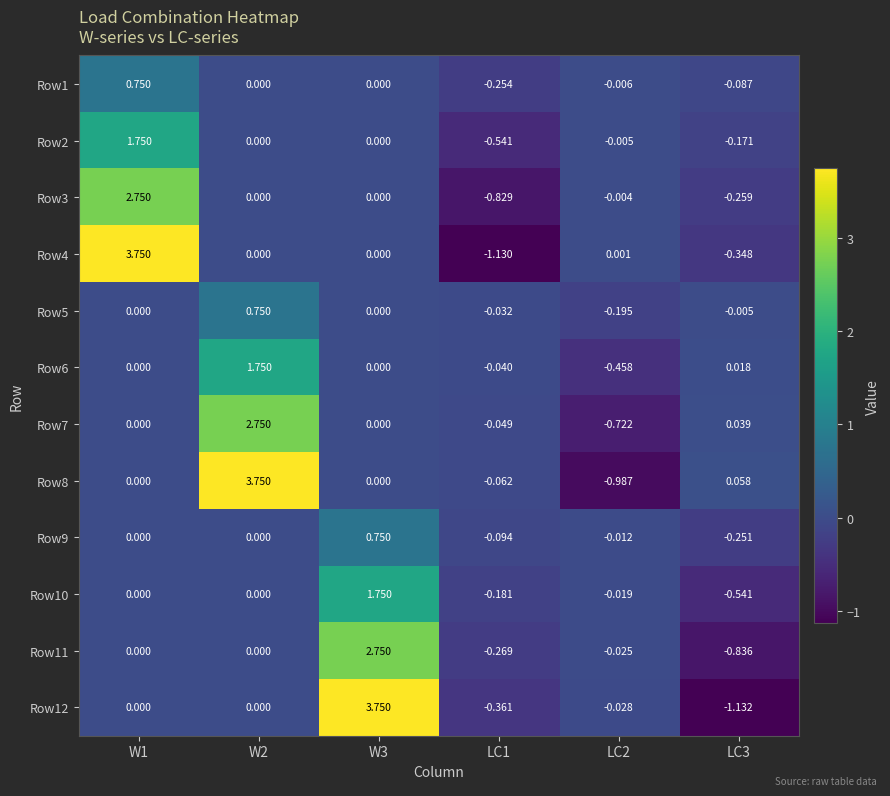

Is the value of Row8 at W3 greater than the value of Row10 at LC2?

Yes